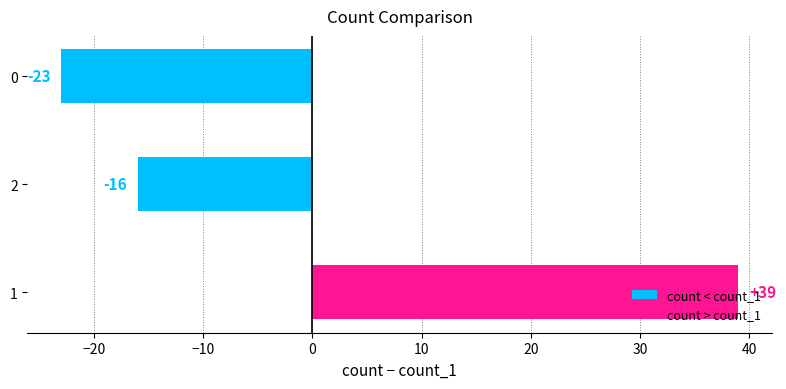

Are the bars horizontal?

Yes